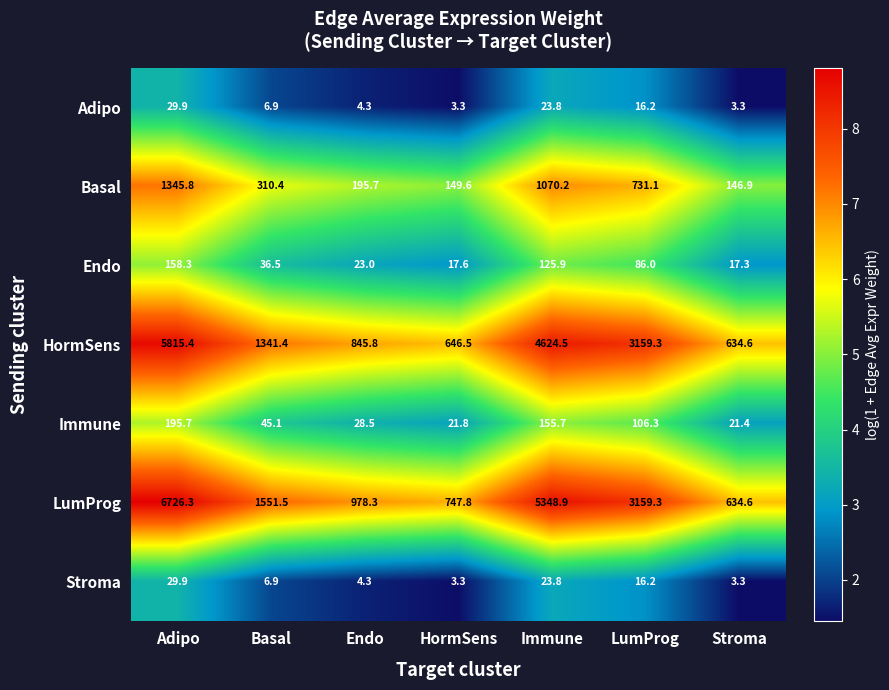

Which series changed the most between Basal and HormSens?

LumProg